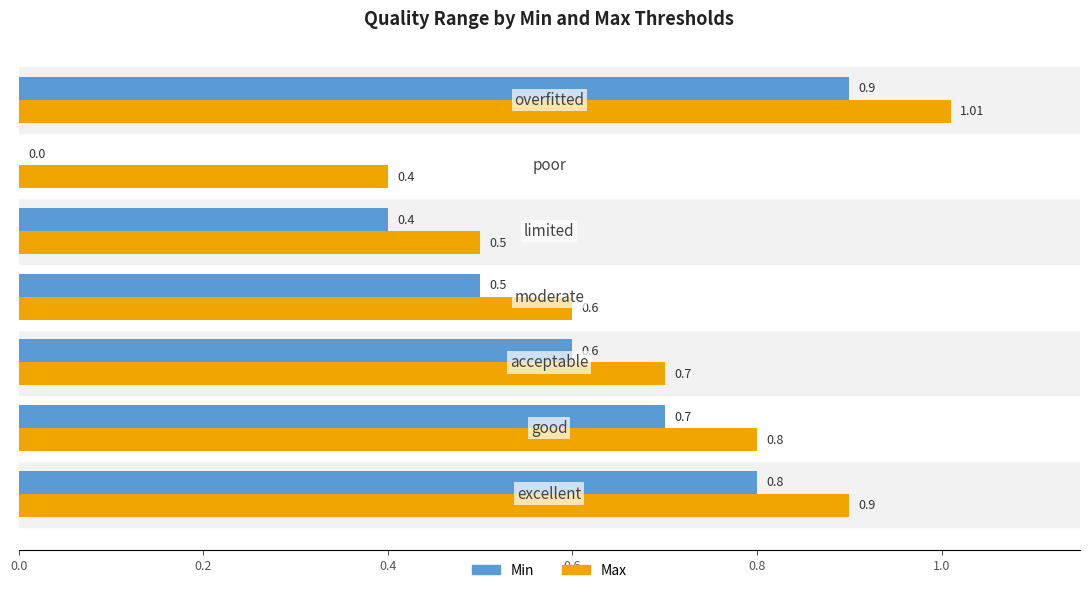

Which series has the largest range (max minus min)?

Min